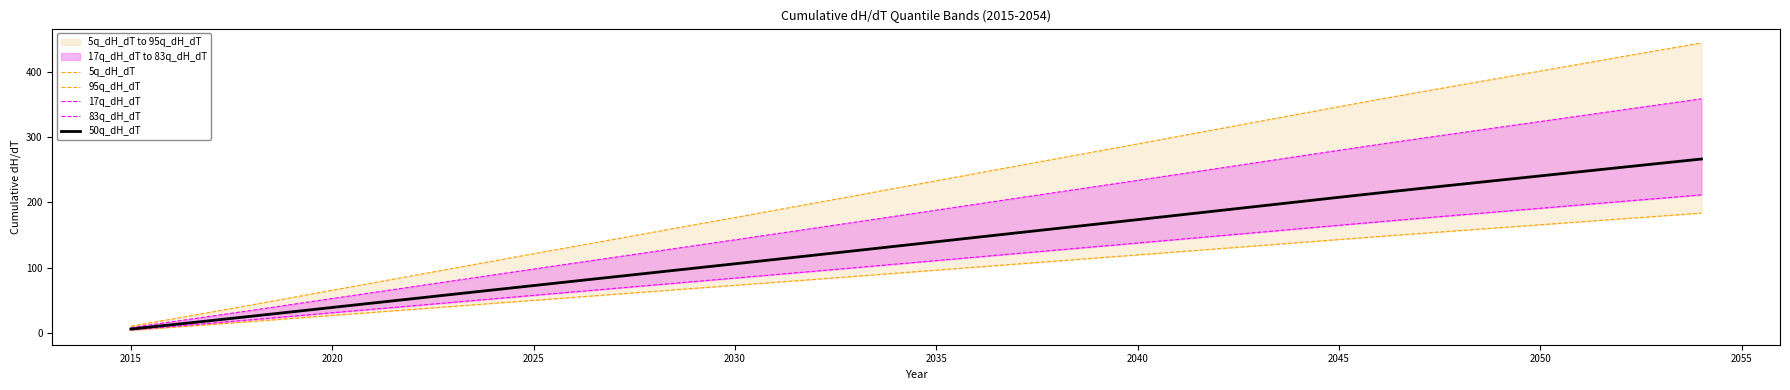

What is the smallest value displayed?

4.4